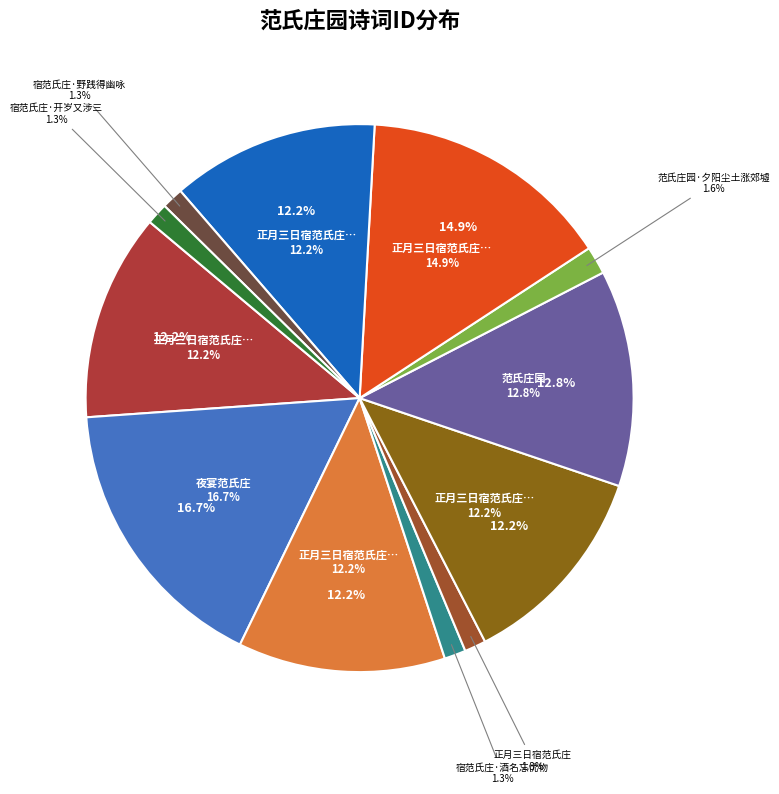

Is 夜宴范氏庄 the majority of the pie?

No